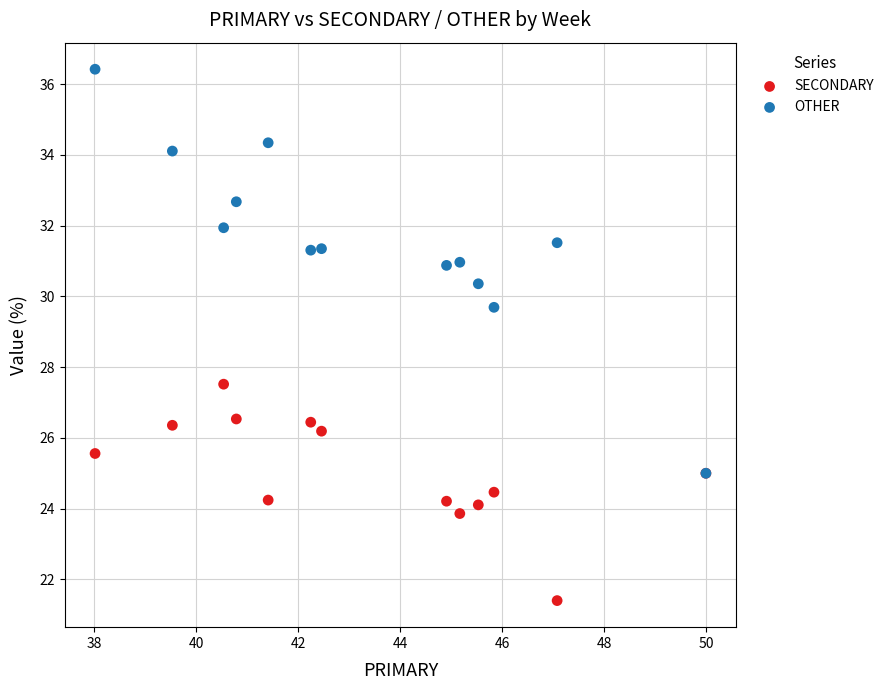

Which series contains the lowest Y value?

SECONDARY